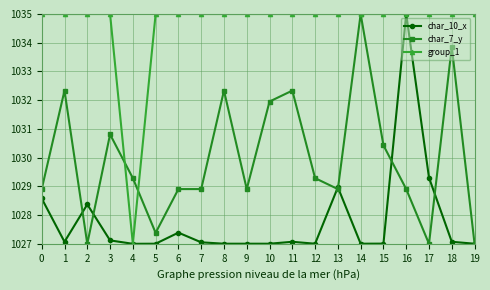

What is the smallest value displayed?

1027.0